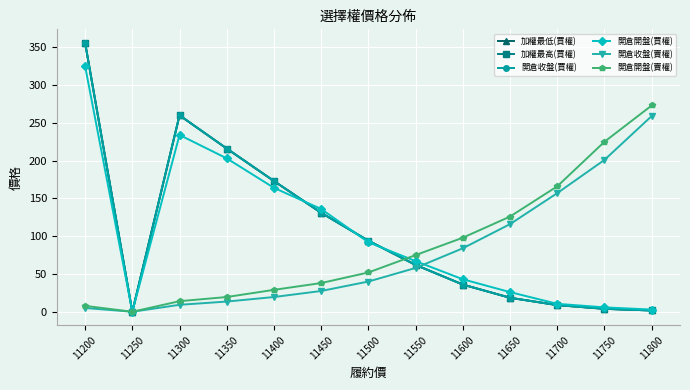

In 加權最高(買權), how many points are lower than both neighbors (excluding endpoints)?

1